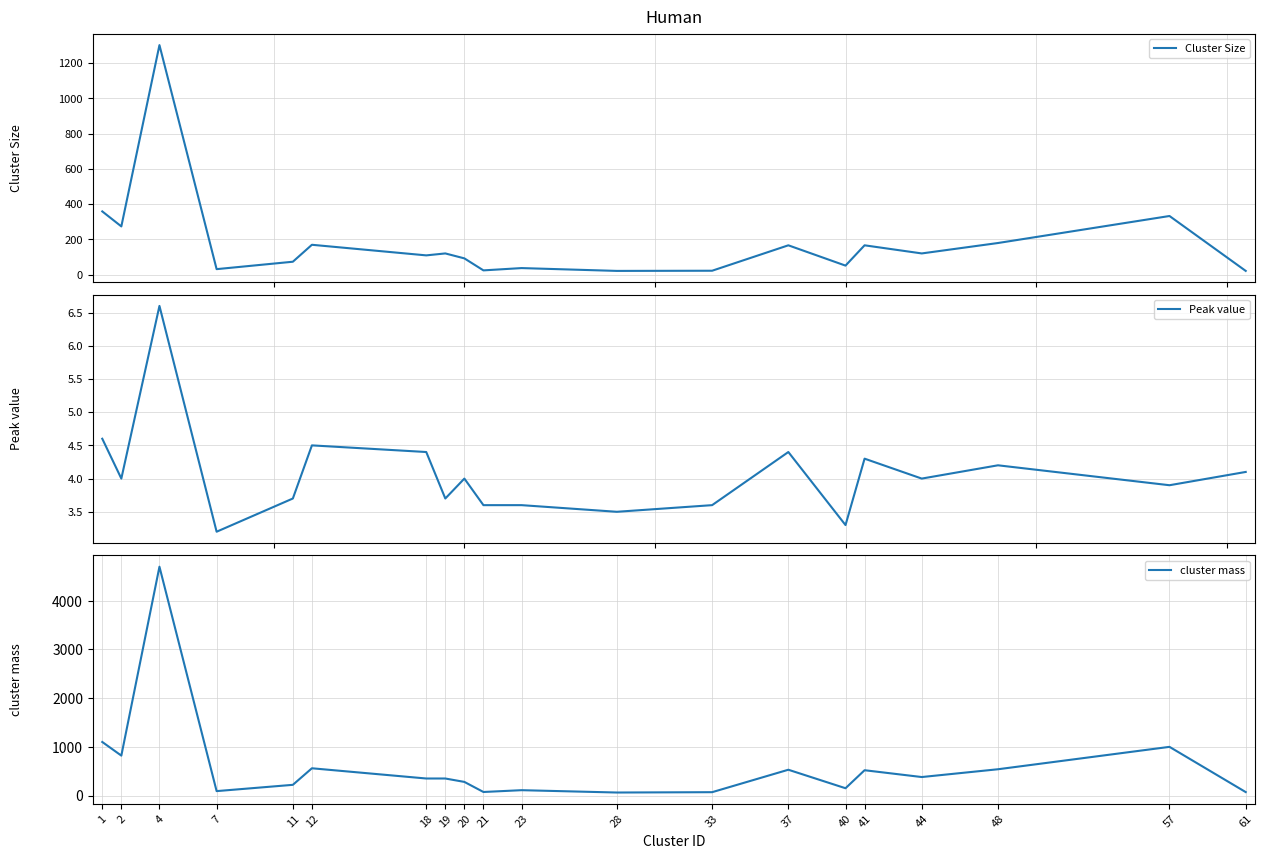

What is the approximate value of Cluster Size at 21?

25.0